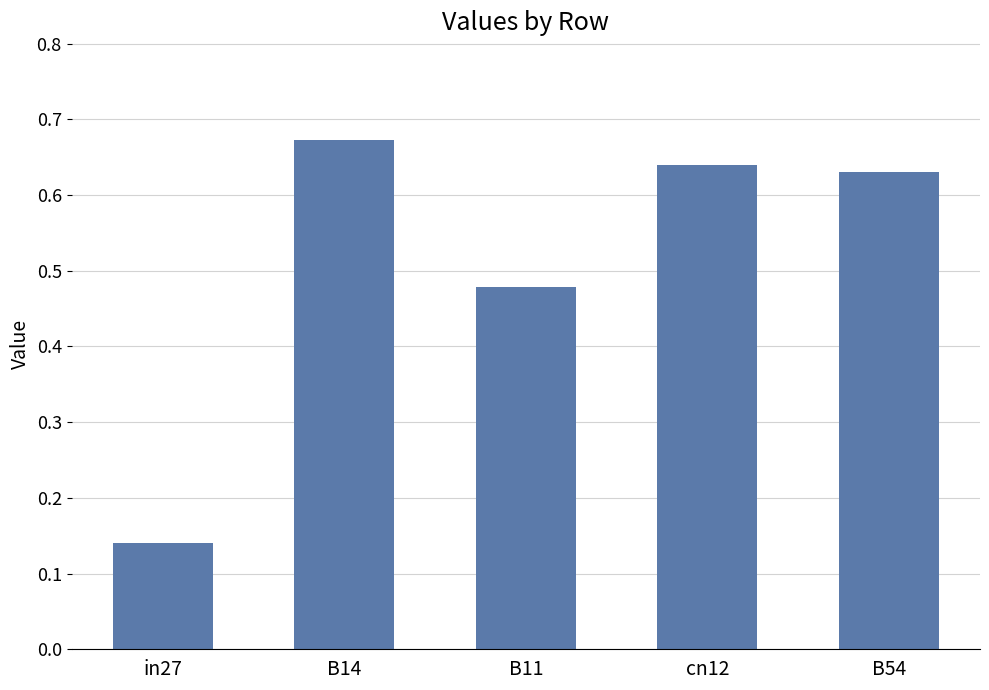

At which category does the chart reach its minimum across all series?

in27